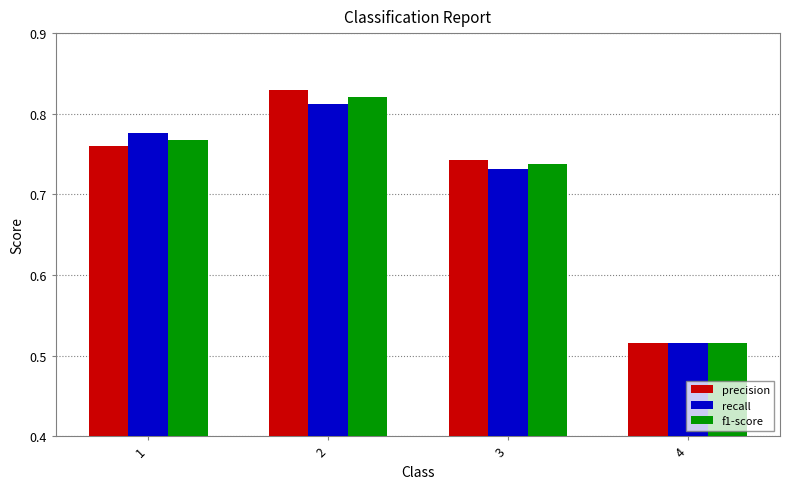

What is the difference between the maximum and minimum values in the f1-score series?

0.3